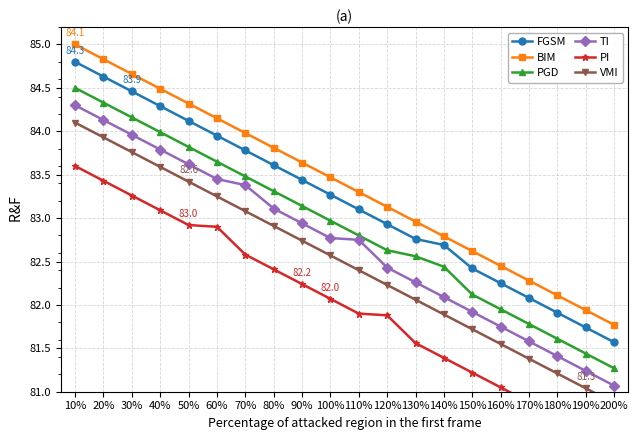

At which category is the sum across all series the highest?

10%